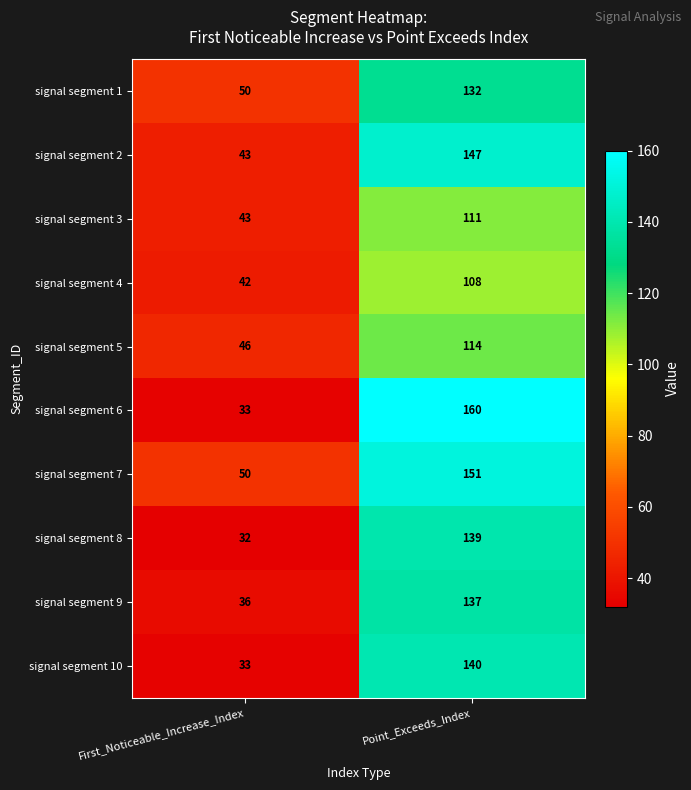

What is the sum of all signal segment 3 values?

154